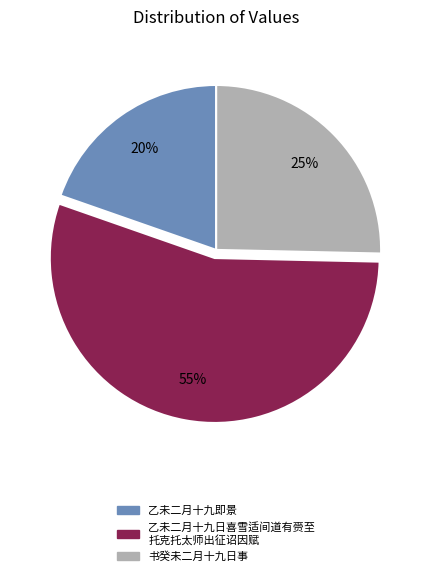

Is there any slice that represents more than half of the pie?

Yes